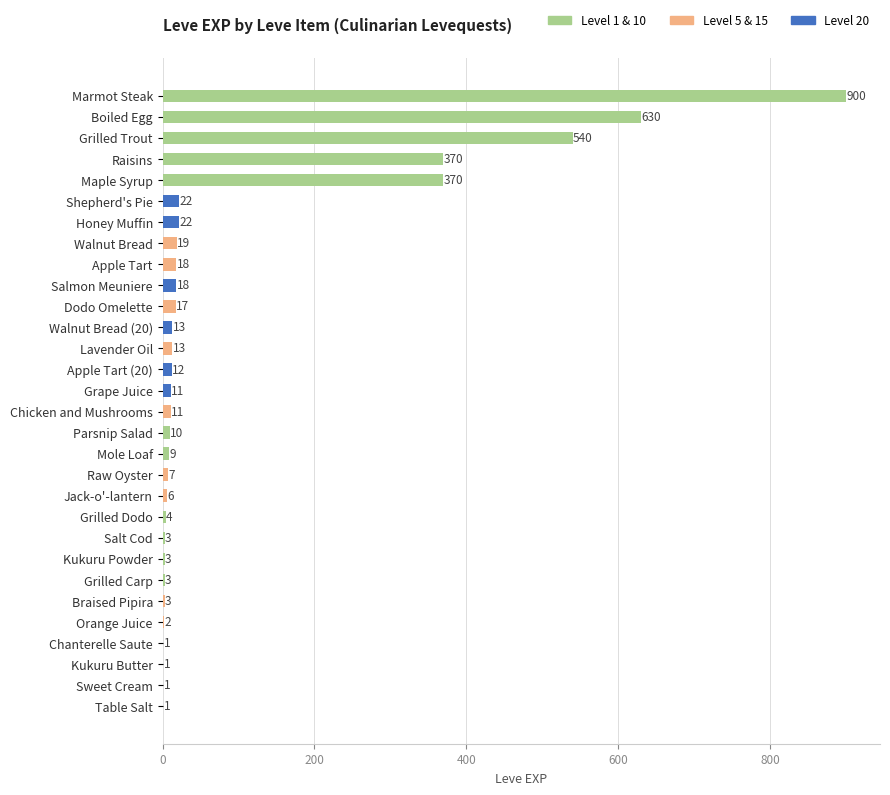

Reading top to bottom, transcribe all the data shown in this chart.

Marmot Steak=900	Boiled Egg=630	Grilled Trout=540	Raisins=370	Maple Syrup=370	Shepherd's Pie=22	Honey Muffin=22	Walnut Bread=19	Apple Tart=18	Salmon Meuniere=18	Dodo Omelette=17	Walnut Bread (20)=13	Lavender Oil=13	Apple Tart (20)=12	Grape Juice=11	Chicken and Mushrooms=11	Parsnip Salad=10	Mole Loaf=9	Raw Oyster=7	Jack-o'-lantern=6	Grilled Dodo=4	Salt Cod=3	Kukuru Powder=3	Grilled Carp=3	Braised Pipira=3	Orange Juice=2	Chanterelle Saute=1	Kukuru Butter=1	Sweet Cream=1	Table Salt=1